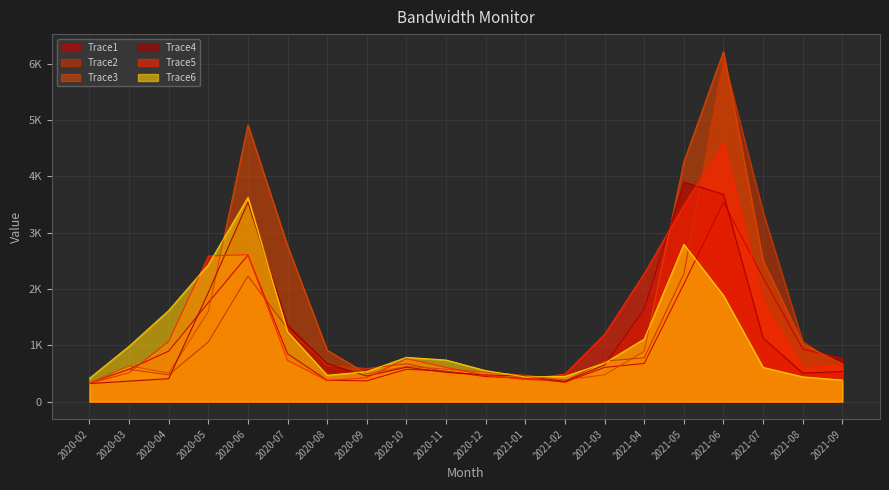

What is the minimum value for Trace3?

331.4